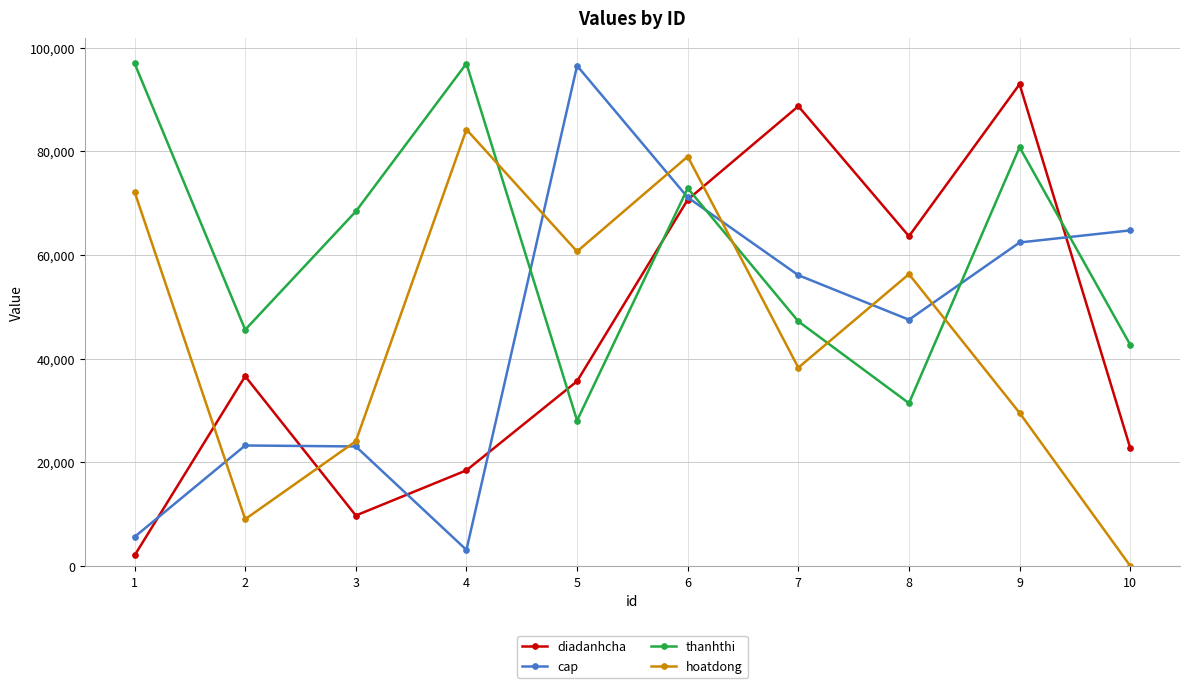

Which series ends up on top after the final intersection of cap and thanhthi?

cap